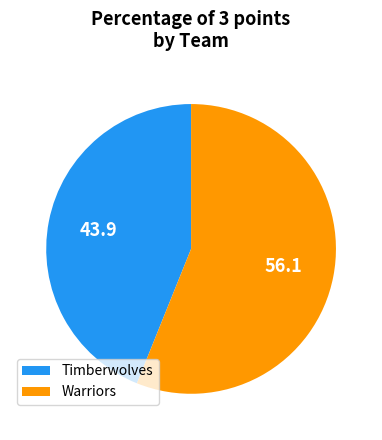

Rank the categories by value from highest to lowest.

Warriors, Timberwolves